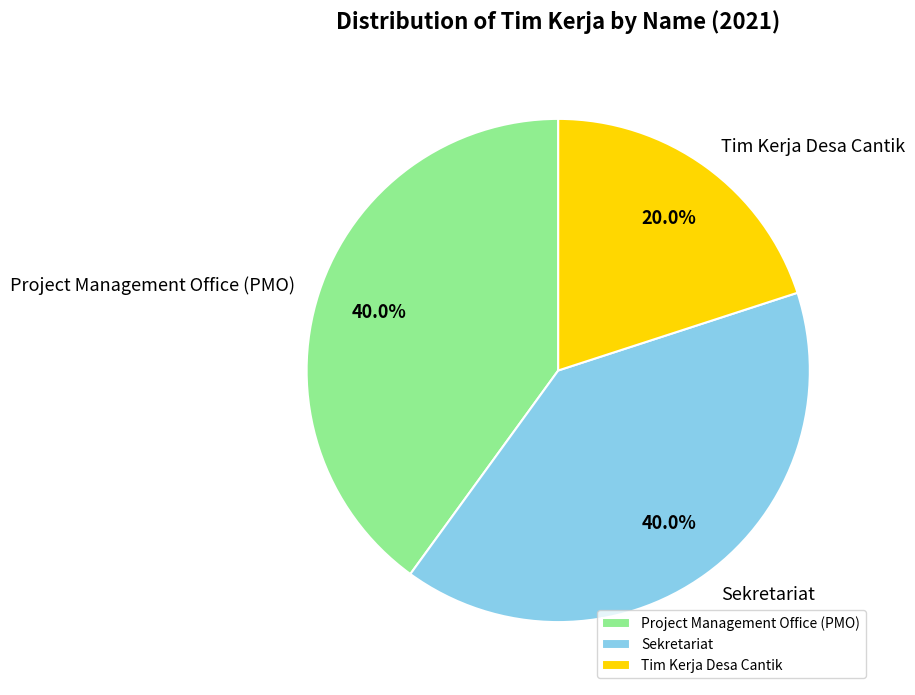

Between Project Management Office (PMO) and Tim Kerja Desa Cantik, which is larger?

Project Management Office (PMO)